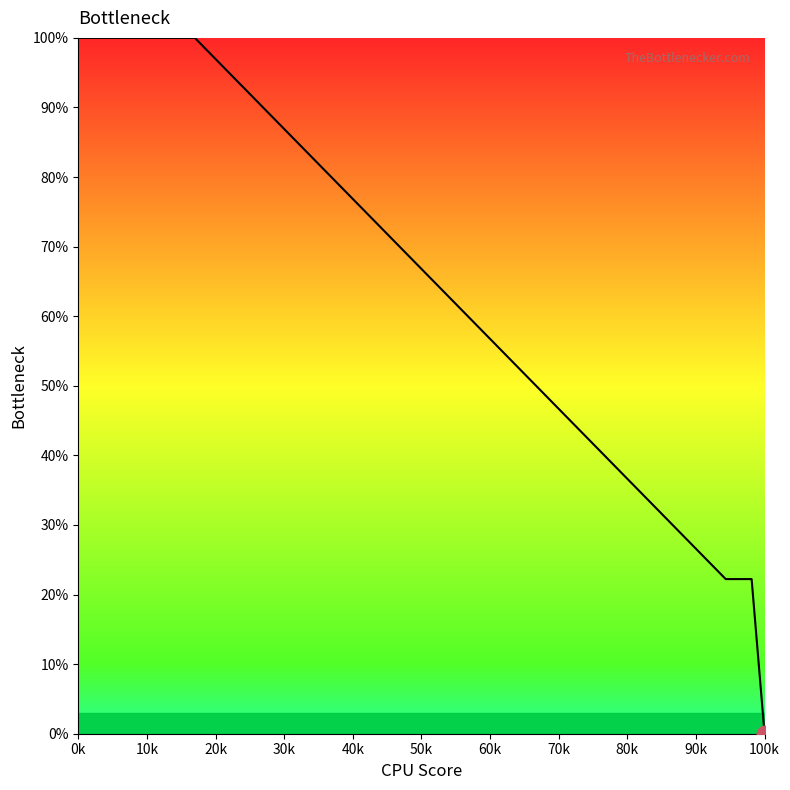

What is the maximum value shown in the chart?

100.0